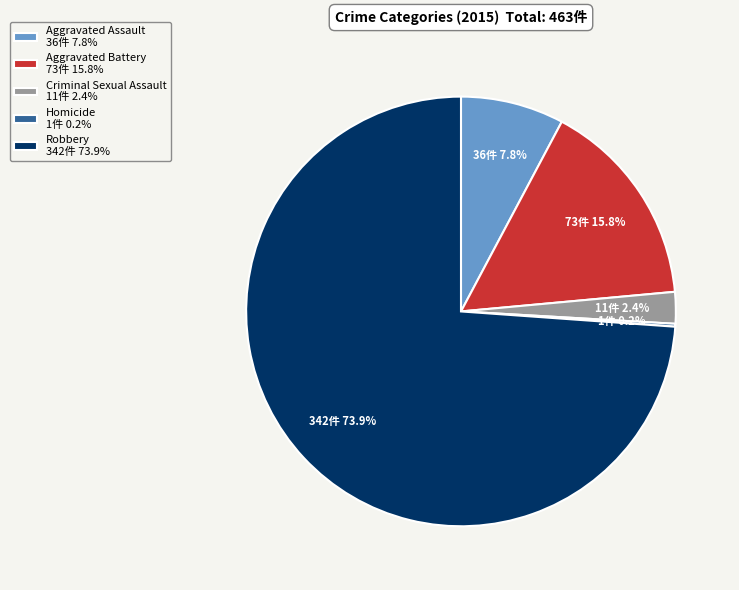

True or false: Aggravated Battery accounts for 1% of the total.

False